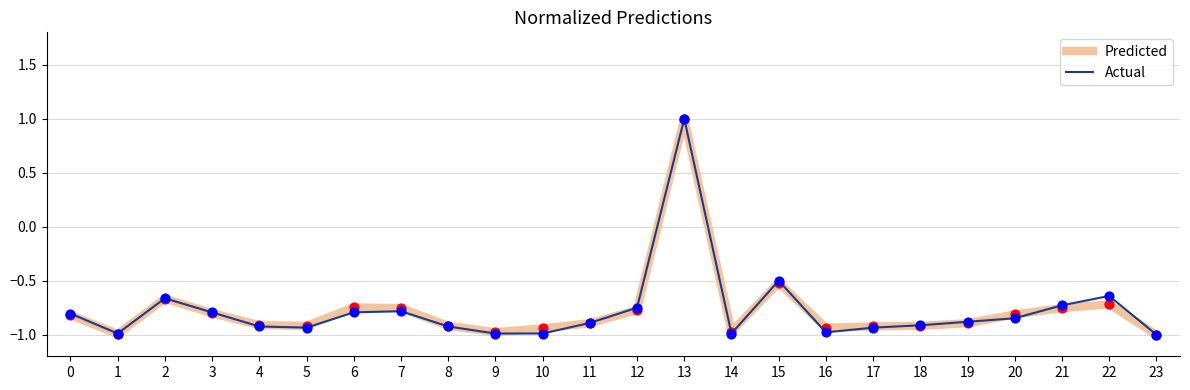

At which label is Actual closest to 0?

15